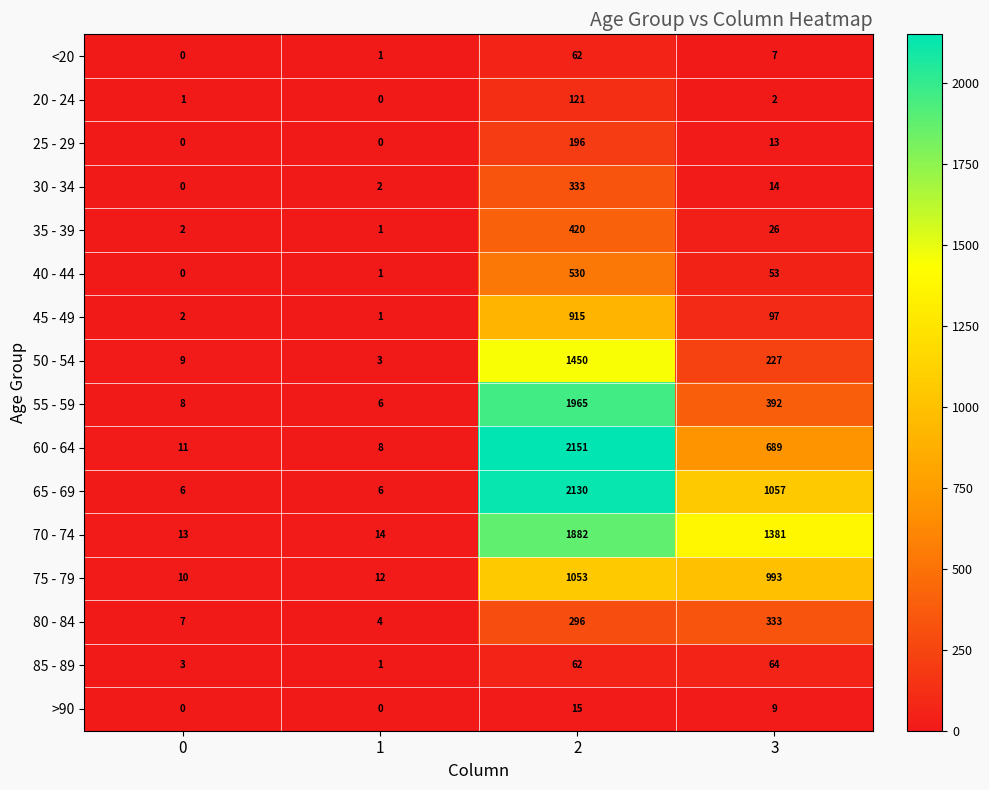

Which series has the largest total across all categories?

70 - 74